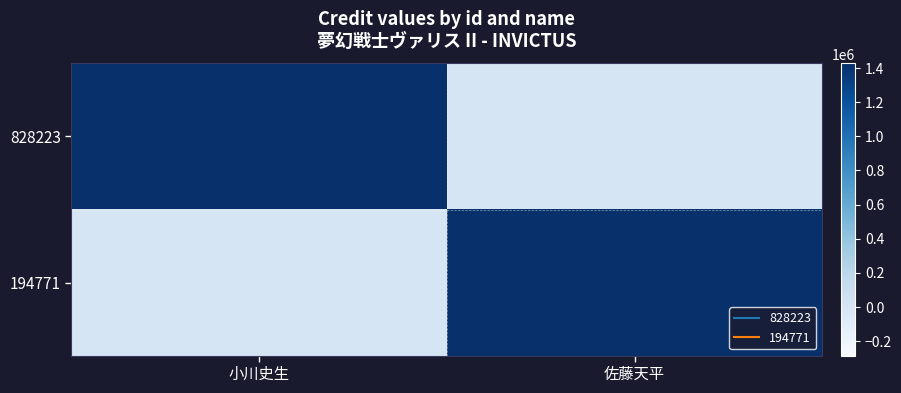

Which series has the widest spread of values?

828223